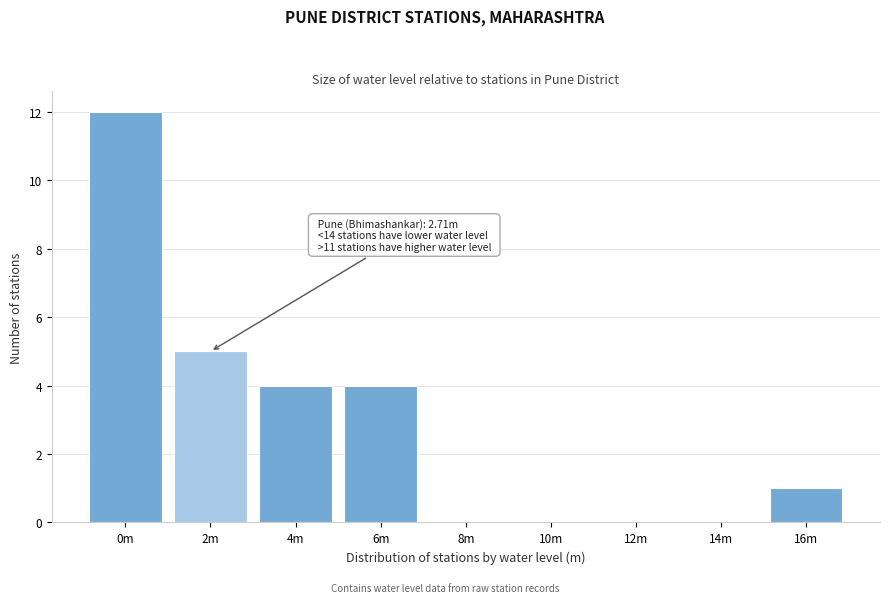

Reading right to left, what are all the values shown in this chart?

16m=1	14m=0	12m=0	10m=0	8m=0	6m=4	4m=4	2m=5	0m=12